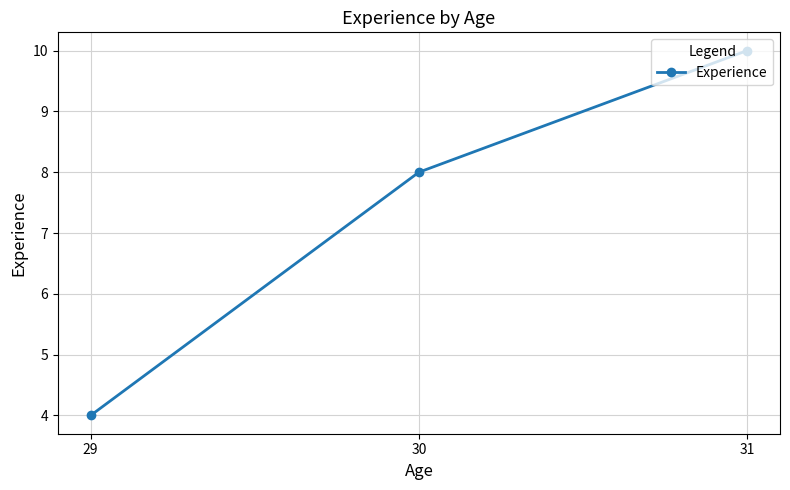

What is the difference between the maximum and second lowest values?

2